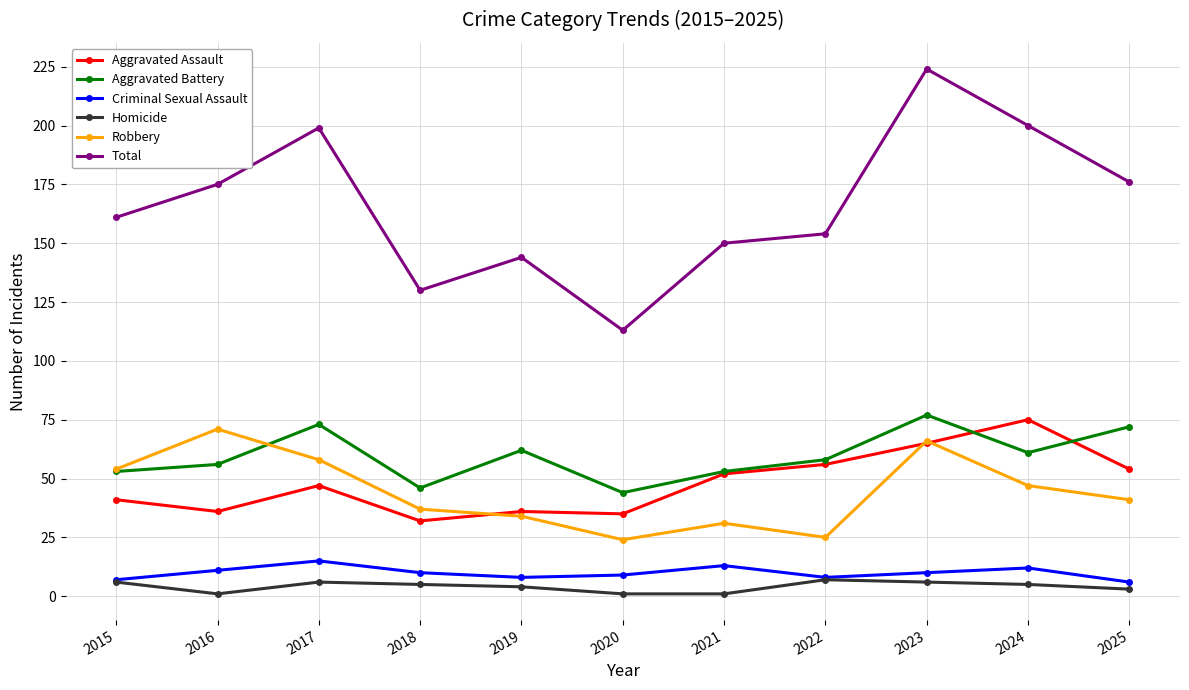

What is the lowest value of the Robbery series?

24